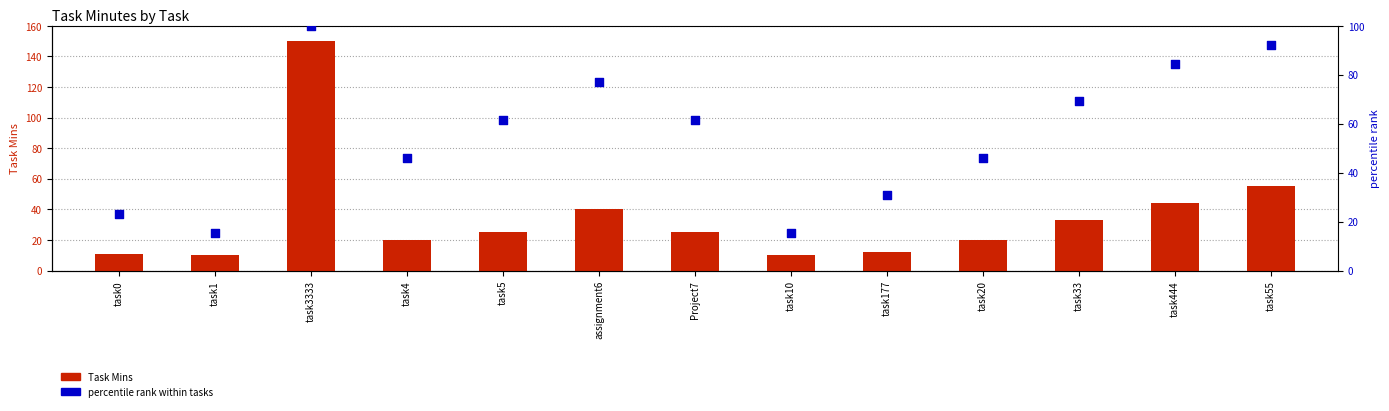

Which series has the largest total across all categories?

percentile rank within tasks